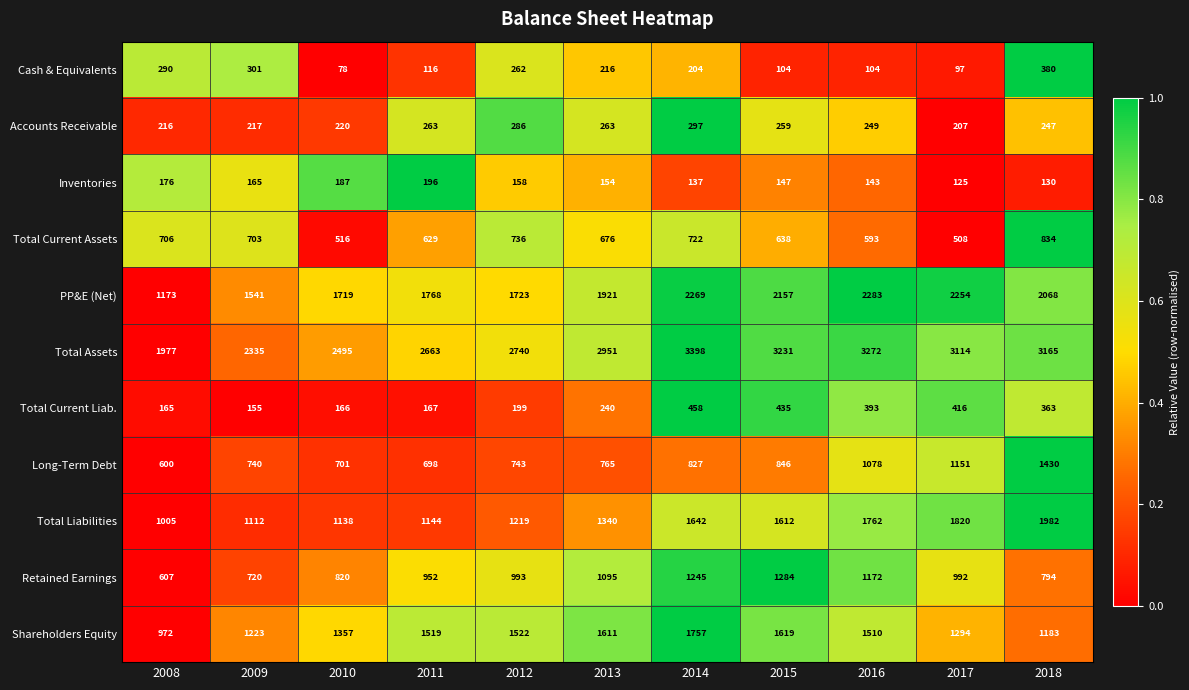

At which label does Shareholders Equity first exceed 1510?

2011